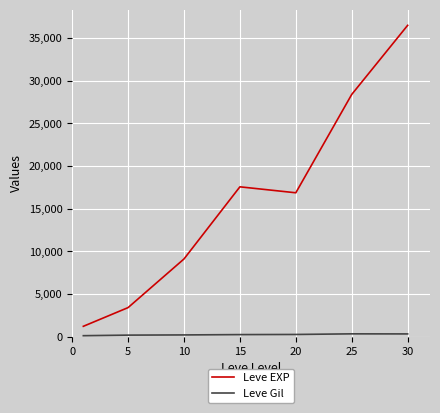

What is the minimum value for Leve EXP?

1213.3